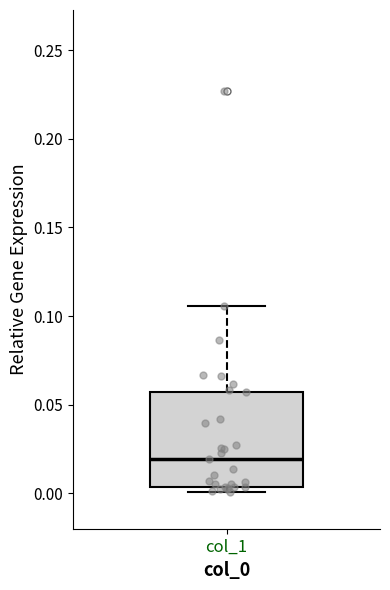

Read this box plot against the y-axis: the position of the median line, the range covered by the box, and the ends of both whiskers. The values are not printed on the chart, so give them approximately, as read against the axis.

median 0.020, box 0.005 to 0.055, whiskers 0.000 to 0.105